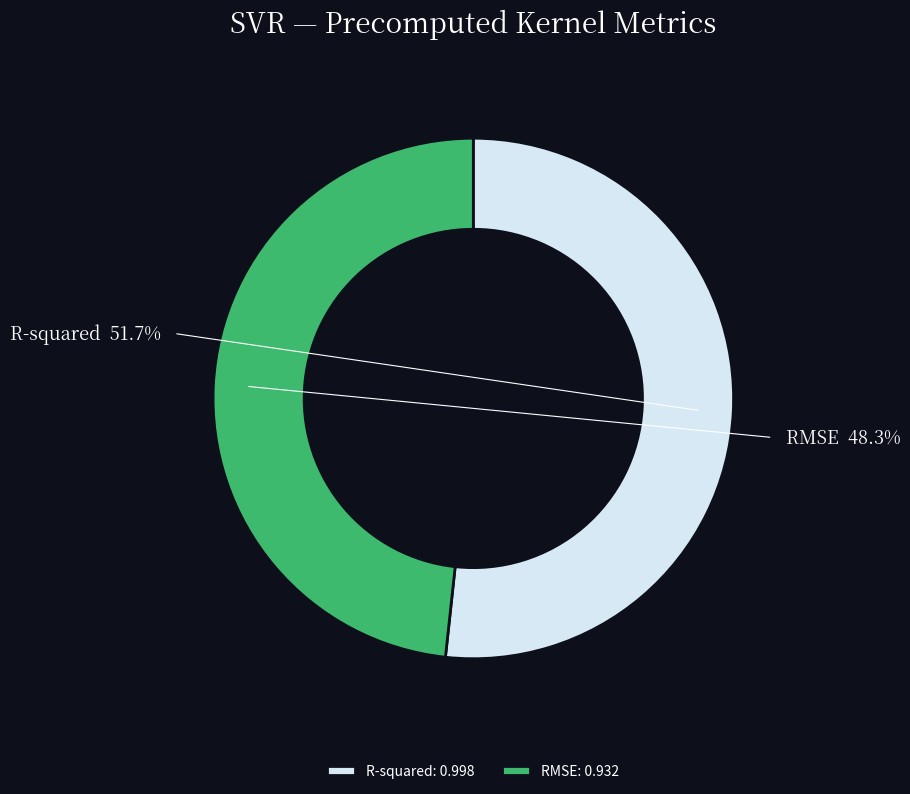

How many segments does this pie chart have?

2